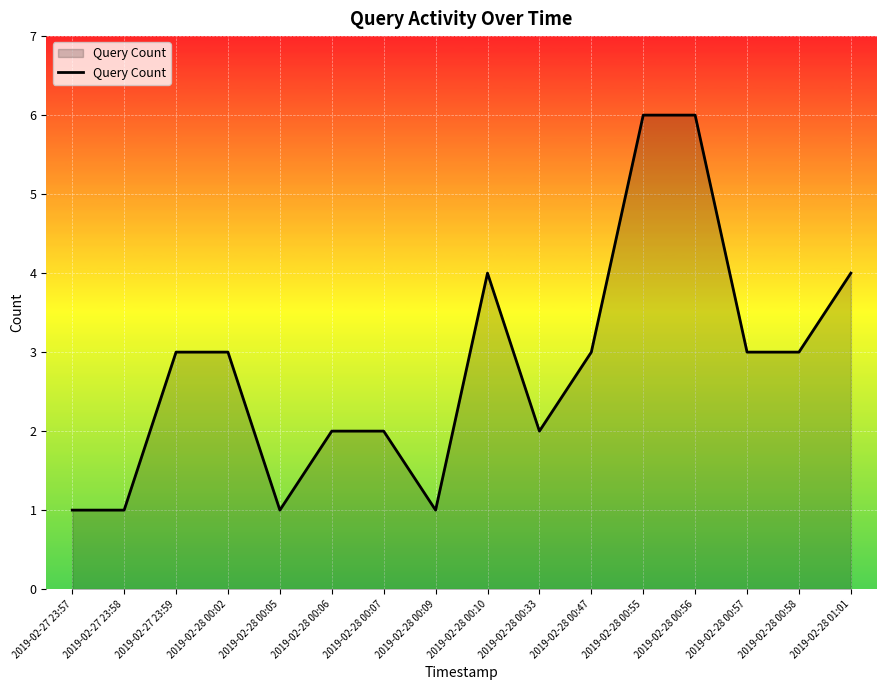

What is the change in value from 2019-02-27 23:58 to 2019-02-28 00:57?

+2